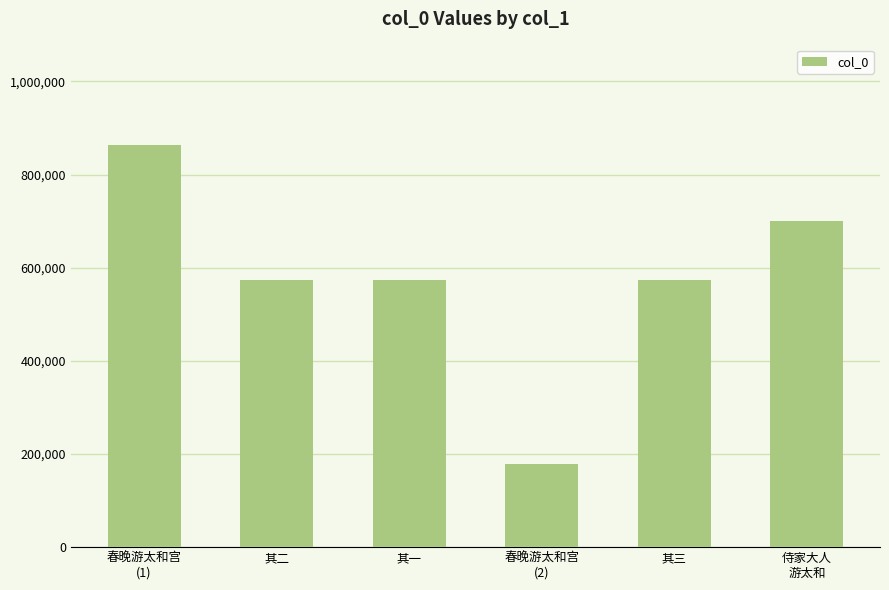

What is the maximum value shown in the chart?

863543